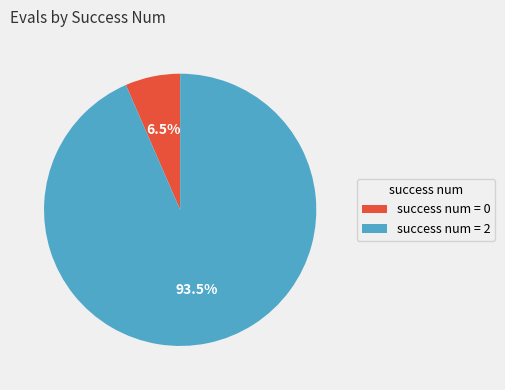

Is there any slice that represents more than half of the pie?

Yes